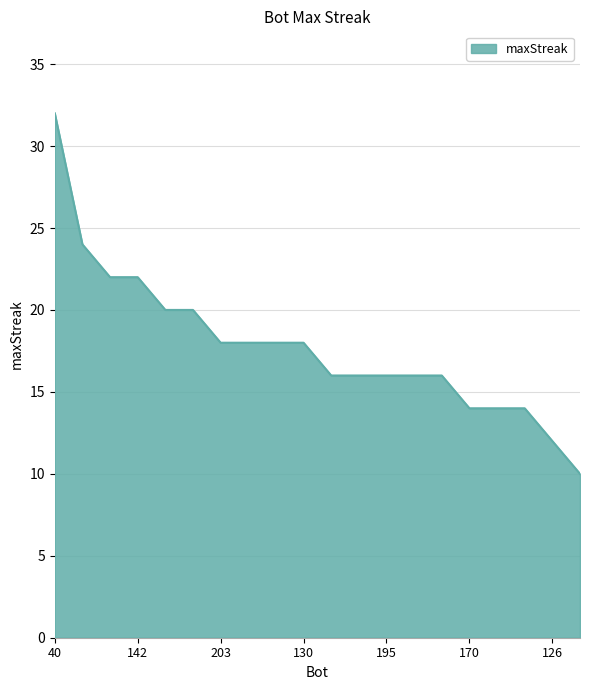

What is the difference between the maximum and minimum values?

22